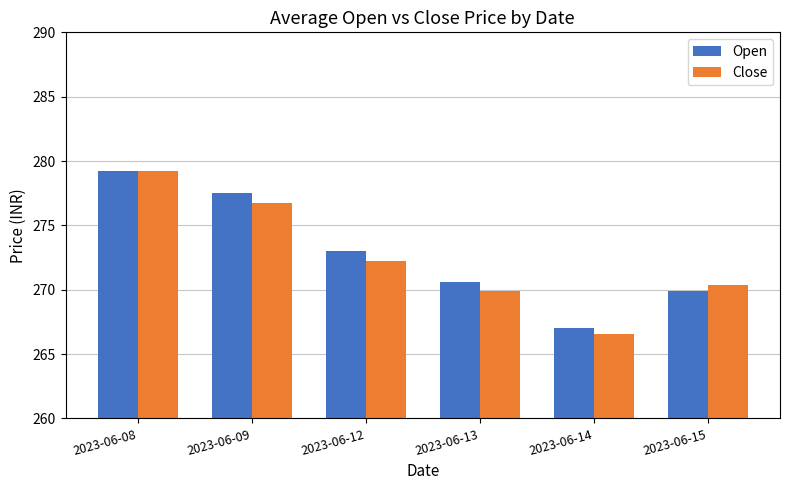

Between 2023-06-08 and 2023-06-13, which series saw the biggest shift?

Close